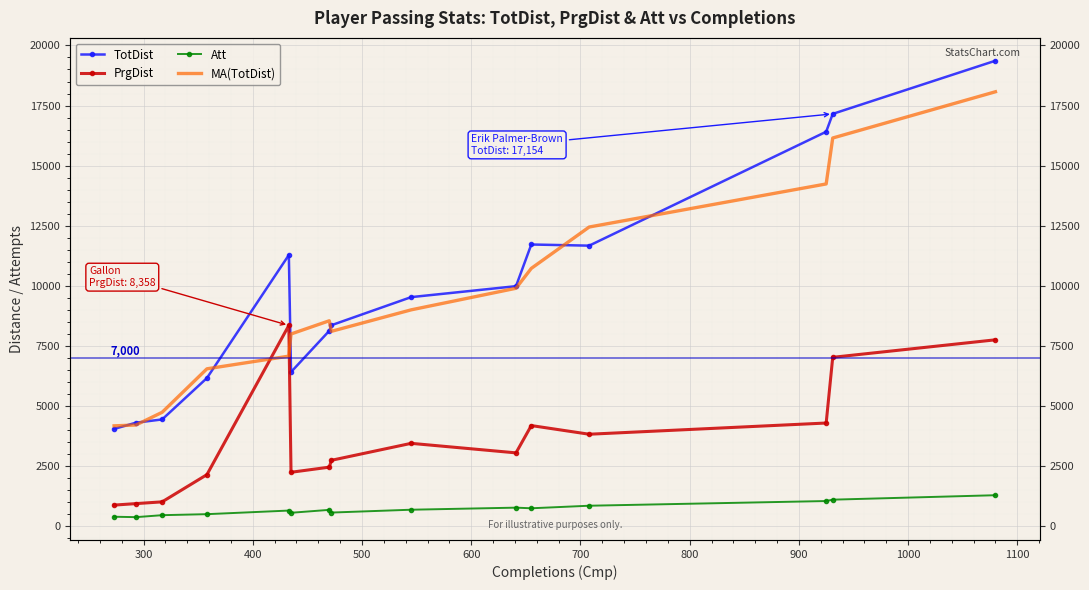

What are all the series names shown in the legend?

TotDist, PrgDist, Att, MA(TotDist)